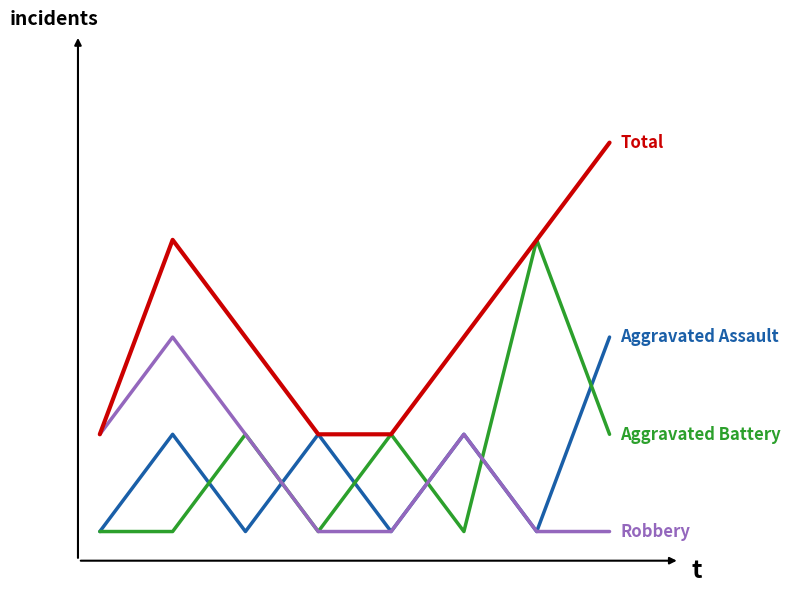

Is this an area chart (filled region under the line)?

No